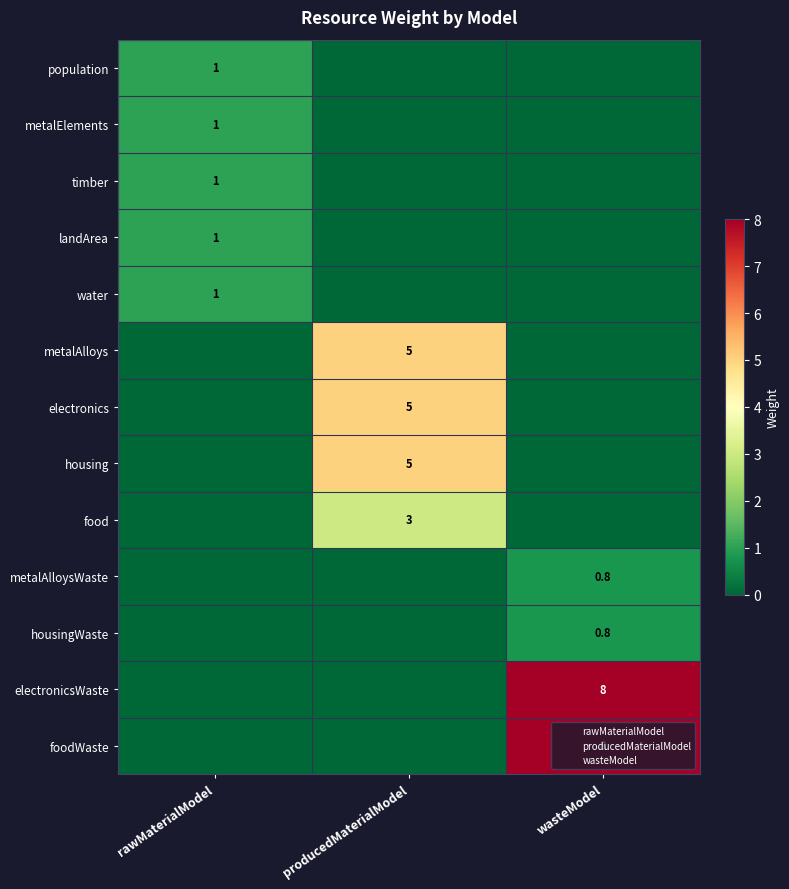

List the series in order of their peak value, highest first.

electronicsWaste, foodWaste, metalAlloys, electronics, housing, food, population, metalElements, timber, landArea, water, metalAlloysWaste, housingWaste